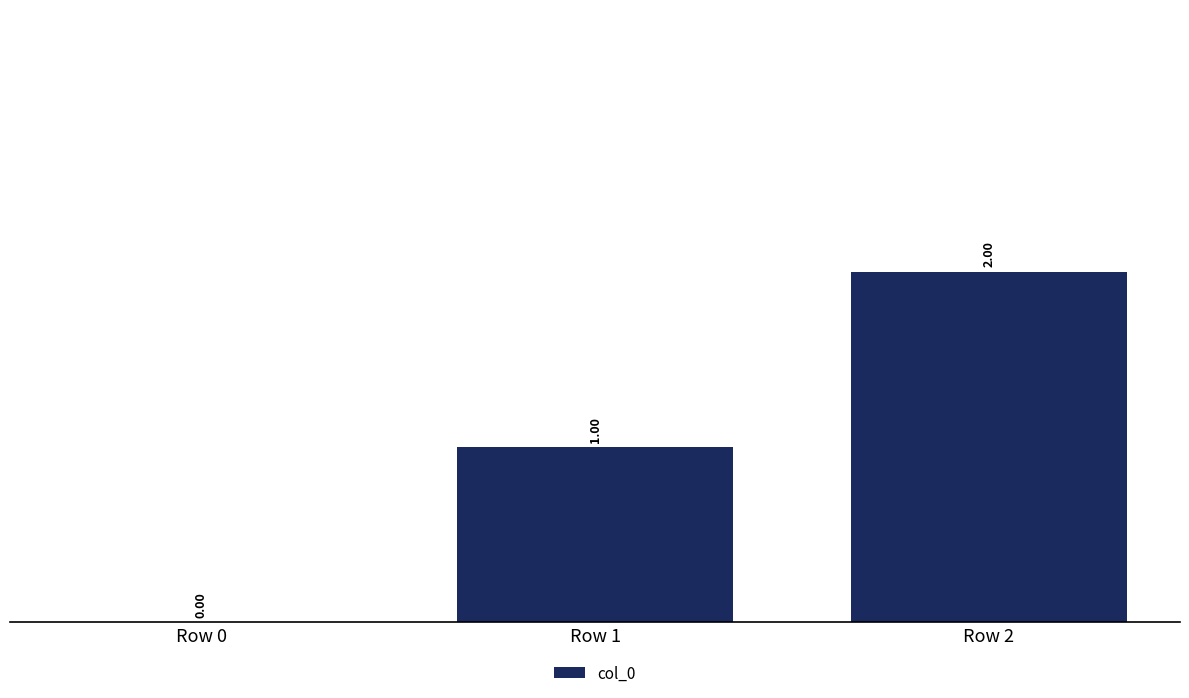

What is the greatest value displayed?

2